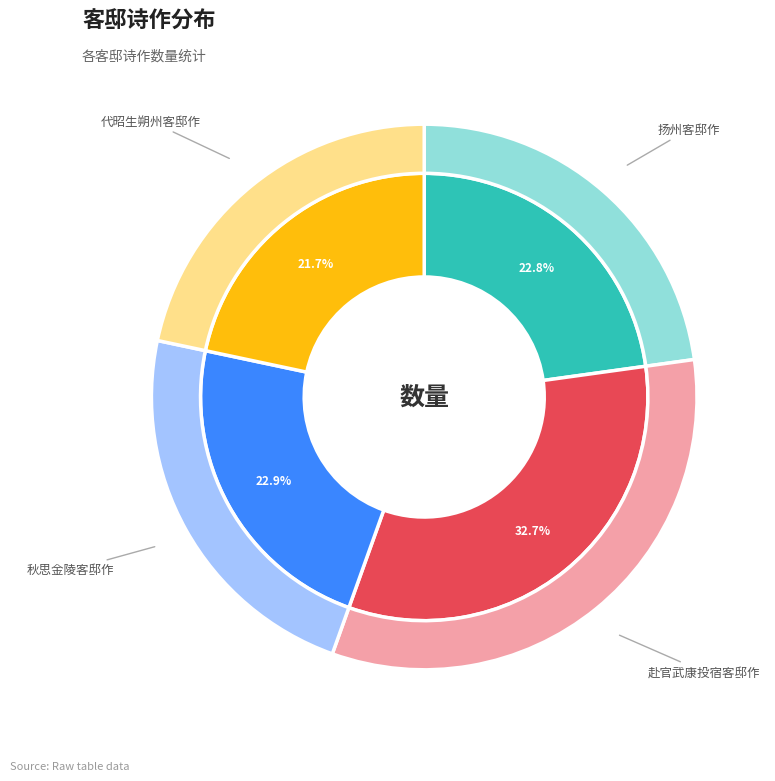

Is 秋思金陵客邸作 the majority of the pie?

No